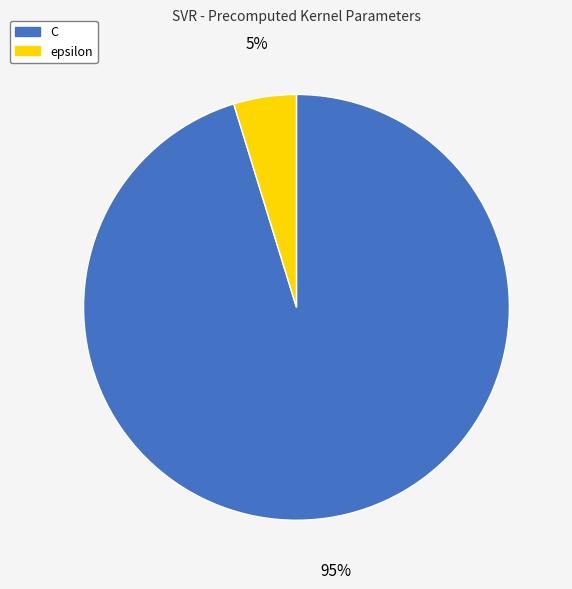

Is it true that C is 95% of the pie?

True